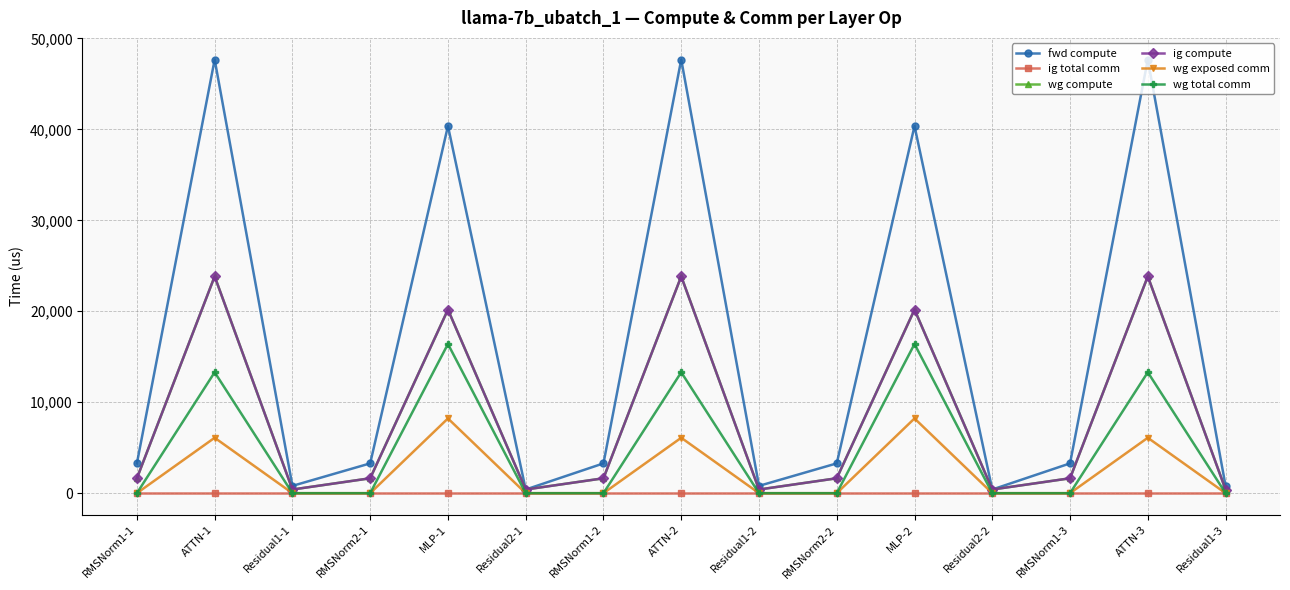

Reading left to right, extract all data points from this chart.

fwd compute: RMSNorm1-1=3276.8	ATTN-1=47677.4	Residual1-1=802.8	RMSNorm2-1=3276.8	MLP-1=40370.2	Residual2-1=401.4	RMSNorm1-2=3276.8	ATTN-2=47677.4	Residual1-2=802.8	RMSNorm2-2=3276.8	MLP-2=40370.2	Residual2-2=401.4	RMSNorm1-3=3276.8	ATTN-3=47677.4	Residual1-3=802.8
ig total comm: RMSNorm1-1=0.0	ATTN-1=0.0	Residual1-1=0.0	RMSNorm2-1=0.0	MLP-1=0.0	Residual2-1=0.0	RMSNorm1-2=0.0	ATTN-2=0.0	Residual1-2=0.0	RMSNorm2-2=0.0	MLP-2=0.0	Residual2-2=0.0	RMSNorm1-3=0.0	ATTN-3=0.0	Residual1-3=0.0
wg compute: RMSNorm1-1=1638.4	ATTN-1=23838.7	Residual1-1=401.4	RMSNorm2-1=1638.4	MLP-1=20185.1	Residual2-1=401.4	RMSNorm1-2=1638.4	ATTN-2=23838.7	Residual1-2=401.4	RMSNorm2-2=1638.4	MLP-2=20185.1	Residual2-2=401.4	RMSNorm1-3=1638.4	ATTN-3=23838.7	Residual1-3=401.4
ig compute: RMSNorm1-1=1638.4	ATTN-1=23838.7	Residual1-1=401.4	RMSNorm2-1=1638.4	MLP-1=20185.1	Residual2-1=401.4	RMSNorm1-2=1638.4	ATTN-2=23838.7	Residual1-2=401.4	RMSNorm2-2=1638.4	MLP-2=20185.1	Residual2-2=401.4	RMSNorm1-3=1638.4	ATTN-3=23838.7	Residual1-3=401.4
wg exposed comm: RMSNorm1-1=0.0	ATTN-1=6093.8	Residual1-1=0.0	RMSNorm2-1=0.0	MLP-1=8217.8	Residual2-1=0.0	RMSNorm1-2=0.0	ATTN-2=6093.8	Residual1-2=0.0	RMSNorm2-2=0.0	MLP-2=8217.8	Residual2-2=0.0	RMSNorm1-3=0.0	ATTN-3=6093.8	Residual1-3=0.0
wg total comm: RMSNorm1-1=0.0	ATTN-1=13296.6	Residual1-1=0.0	RMSNorm2-1=0.0	MLP-1=16404.2	Residual2-1=0.0	RMSNorm1-2=0.0	ATTN-2=13296.6	Residual1-2=0.0	RMSNorm2-2=0.0	MLP-2=16404.2	Residual2-2=0.0	RMSNorm1-3=0.0	ATTN-3=13296.6	Residual1-3=0.0